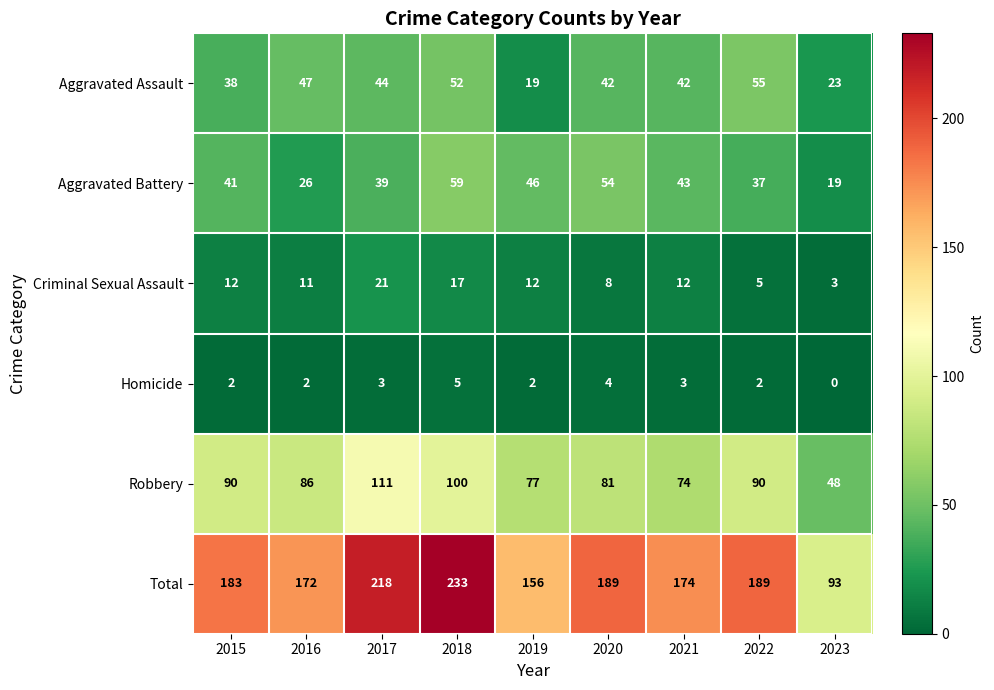

What value does the Total series have at 2022, to the nearest 10?

190